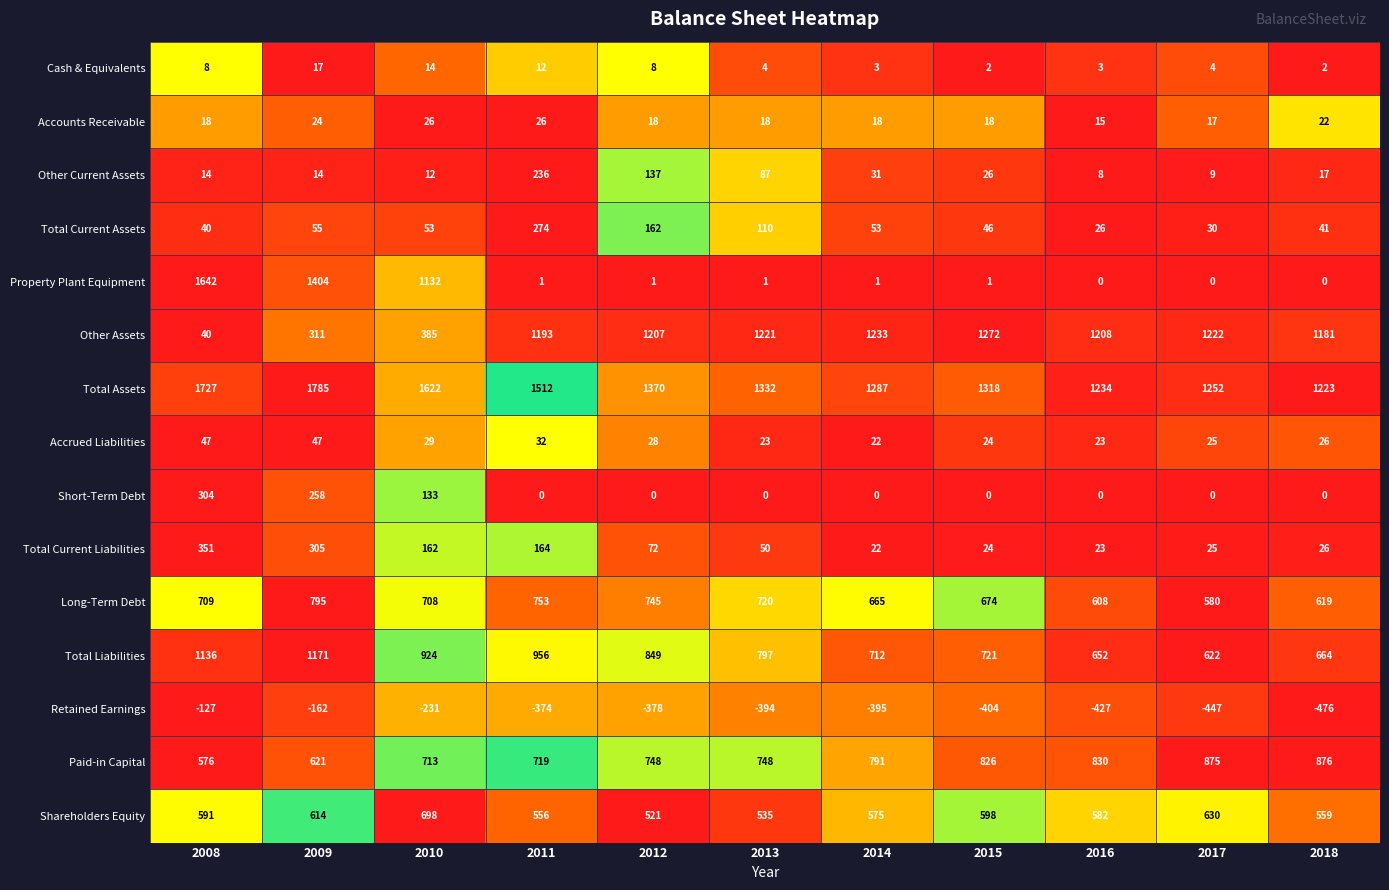

Is it true that Other Current Assets equals 25 at 2018?

False